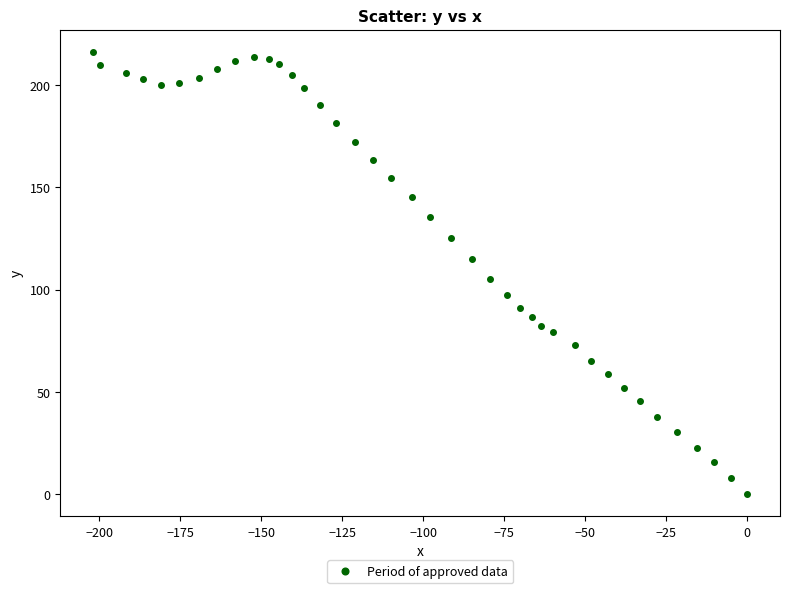

What Y value in the scatter plot is closest to 108?

105.4